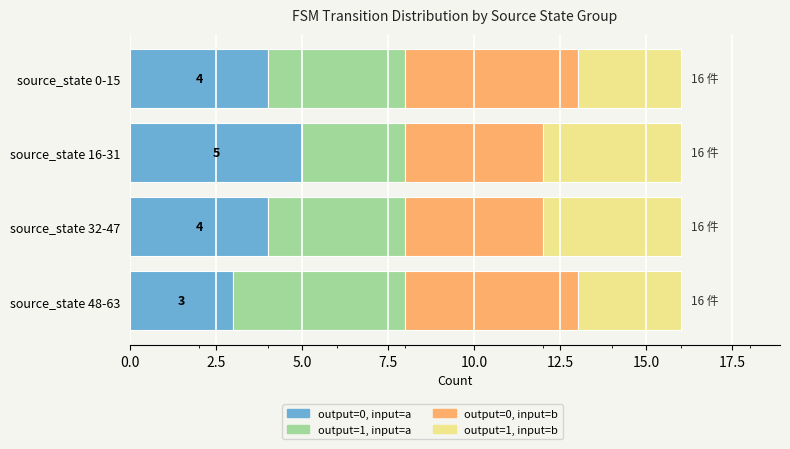

What is the lowest value of the output=0, input=a series?

3